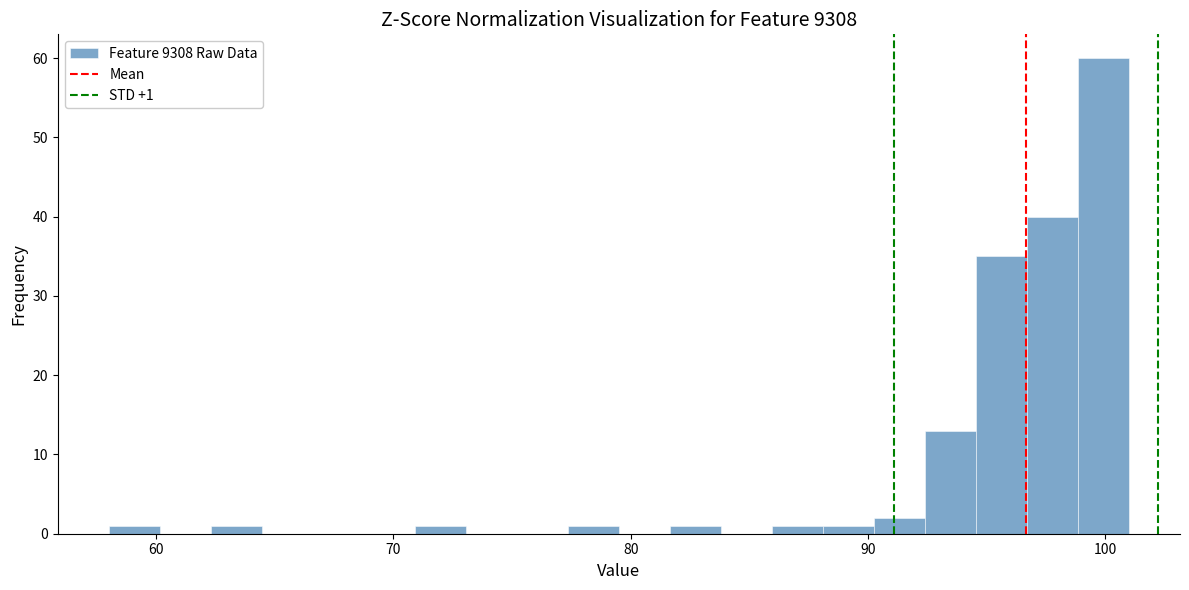

Read against the x-axis, roughly where is the centre of the tallest bar?

100